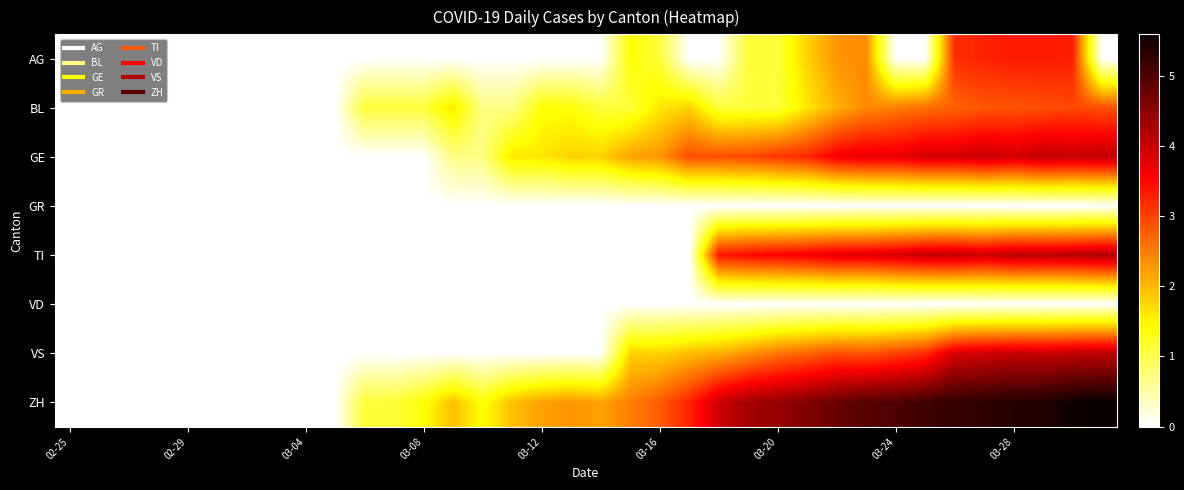

Reading left to right, extract all data points from this chart.

AG: 0.0	0.0	0.0	0.0	0.0	0.0	0.0	0.0	0.0	0.0	0.0	0.0	0.0	0.0	0.0	0.0	0.0	0.0	0.0	1.4	1.1	0.0	0.0	1.1	1.1	1.8	2.3	2.4	0.0	0.0	3.2	3.3	3.3	3.3	3.3	0.0
BL: 0.0	0.0	0.0	0.0	0.0	0.0	0.0	0.0	0.0	0.0	1.1	1.1	1.1	1.6	0.7	0.7	1.4	1.4	1.1	1.1	1.6	1.8	1.1	1.1	1.1	1.6	2.1	2.4	2.5	2.6	2.7	2.8	2.8	2.9	2.9	2.9
GE: 0.0	0.0	0.0	0.0	0.0	0.0	0.0	0.0	0.0	0.0	0.0	0.0	0.0	0.7	0.7	1.6	1.6	1.8	1.8	2.2	2.3	2.9	2.9	2.9	3.1	3.2	3.6	3.7	3.7	3.9	3.9	4.0	3.9	4.1	4.0	4.1
GR: 0.0	0.0	0.0	0.0	0.0	0.0	0.0	0.0	0.0	0.0	0.0	0.0	0.0	0.0	0.0	0.0	0.0	0.0	0.0	0.0	0.0	0.0	0.0	0.0	0.0	0.0	0.0	0.0	0.0	0.0	0.0	0.0	0.0	0.0	0.0	0.0
TI: 0.0	0.0	0.0	0.0	0.0	0.0	0.0	0.0	0.0	0.0	0.0	0.0	0.0	0.0	0.0	0.0	0.0	0.0	0.0	0.0	0.0	0.0	3.4	3.5	3.6	3.6	3.8	3.8	3.9	4.0	4.0	4.0	4.1	4.1	4.1	4.2
VD: 0.0	0.0	0.0	0.0	0.0	0.0	0.0	0.0	0.0	0.0	0.0	0.0	0.0	0.0	0.0	0.0	0.0	0.0	0.0	0.0	0.0	0.0	0.0	0.0	0.0	0.0	0.0	0.0	0.0	0.0	0.0	0.0	0.0	0.0	0.0	0.0
VS: 0.0	0.0	0.0	0.0	0.0	0.0	0.0	0.0	0.0	0.0	0.0	0.0	0.0	0.0	0.0	0.0	0.0	0.0	0.0	1.8	1.8	1.9	2.1	2.3	2.6	2.7	2.9	2.8	3.0	3.2	3.9	3.9	4.0	4.0	4.1	4.1
ZH: 0.0	0.0	0.0	0.0	0.0	0.0	0.0	0.0	0.0	0.0	1.1	1.1	1.4	1.9	1.4	1.9	2.2	2.3	2.2	2.5	2.8	3.3	4.0	4.3	4.4	4.6	4.8	5.0	5.0	5.1	5.2	5.3	5.4	5.4	5.5	5.6